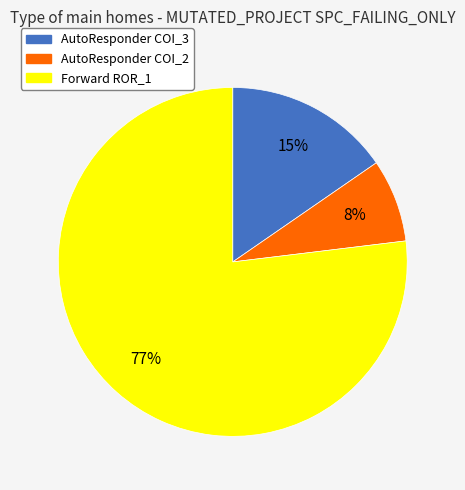

How many slices are in this pie chart?

3